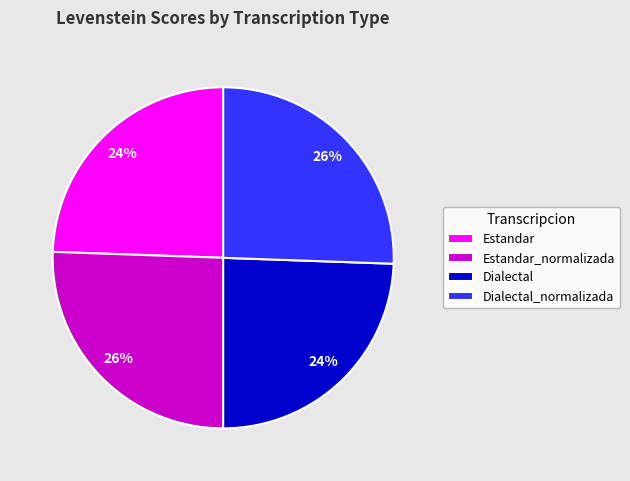

What is the ratio of the value at Dialectal_normalizada to the value at Estandar_normalizada?

1.0